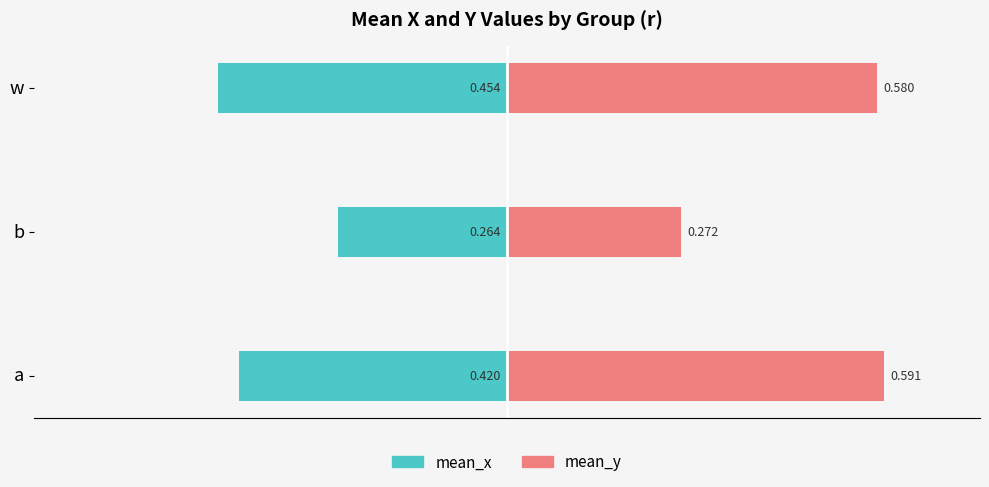

List the series in order of their overall mean, highest first.

mean_y, mean_x